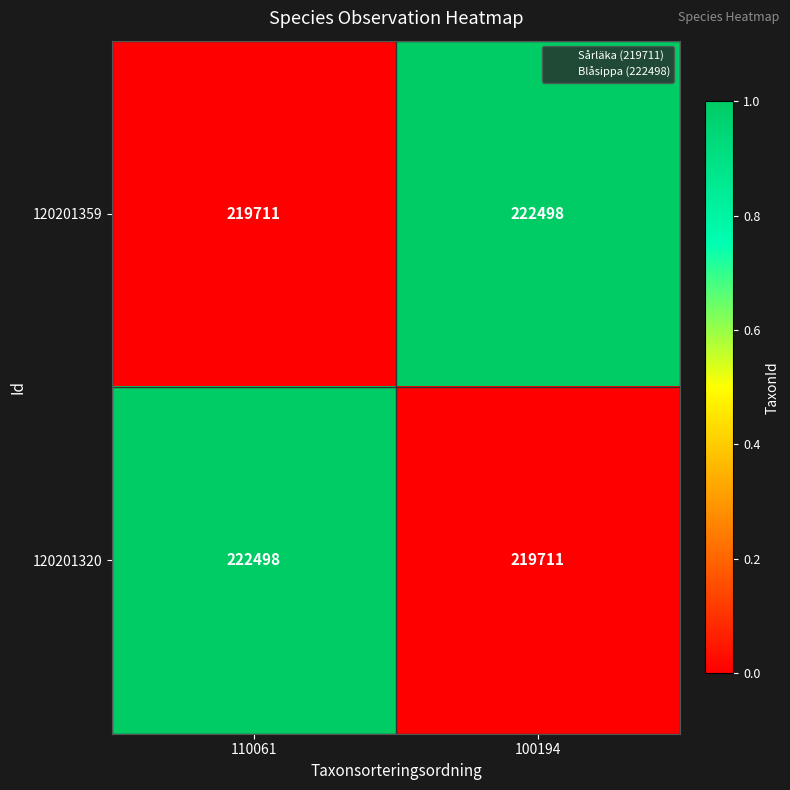

What is the minimum value shown in the chart?

219711